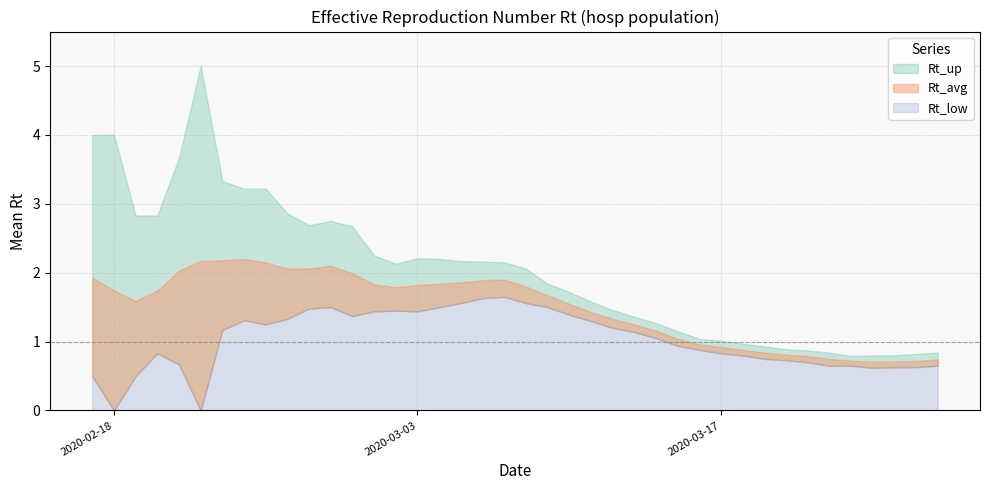

True or false: Rt_low and Rt_avg intersect in this chart.

False